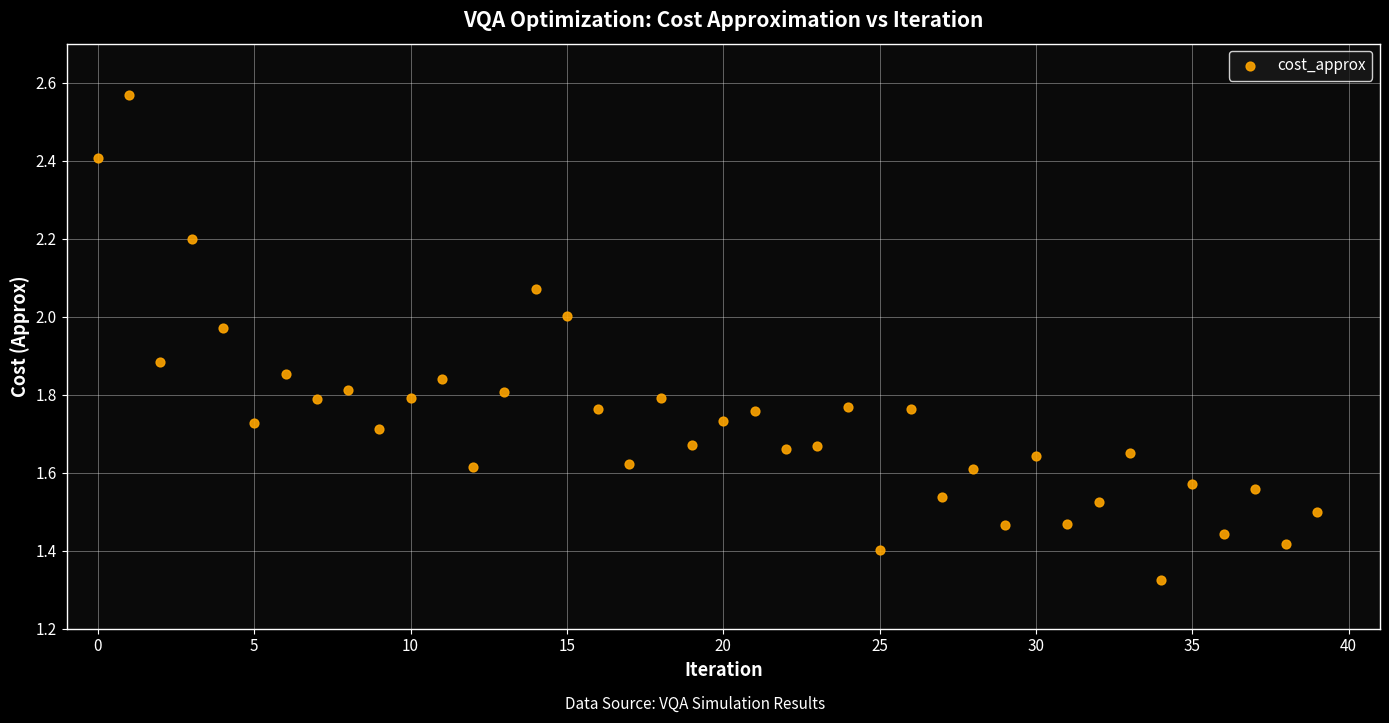

What is the range of Y values (max minus min)?

1.2